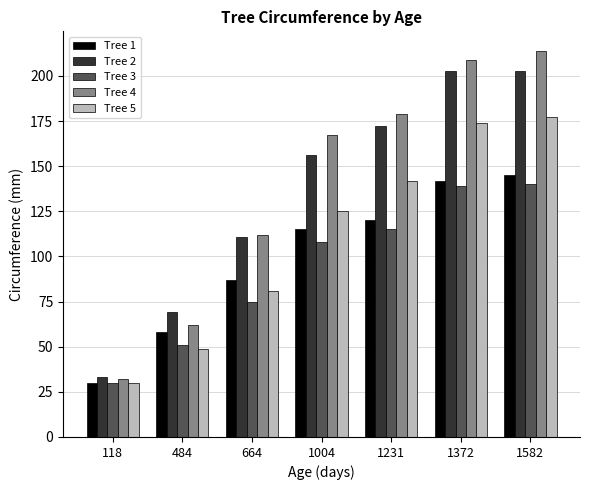

Are the bars grouped side by side (vs. stacked)?

Yes